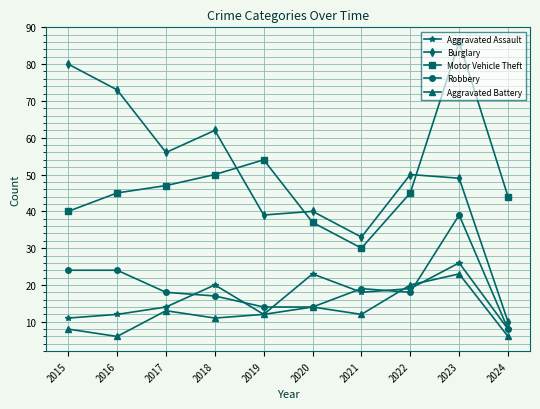

The Aggravated Battery series shows 12 at 2019. True or false?

True